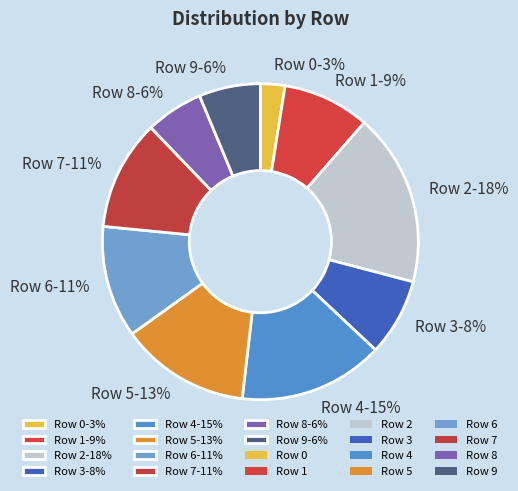

Is there a majority slice in this chart?

No